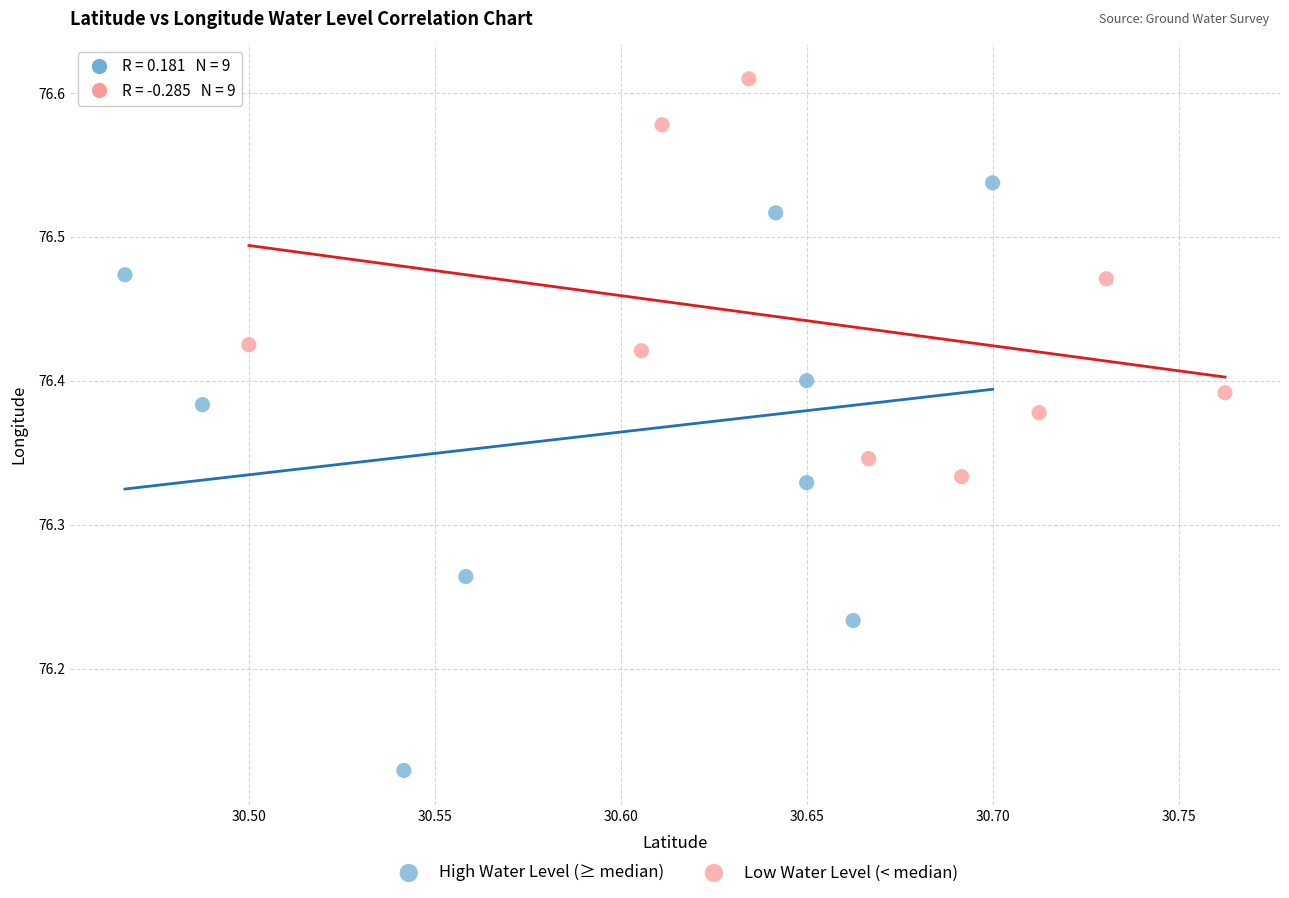

Which series reaches the maximum Y coordinate?

Low Water Level (< median)